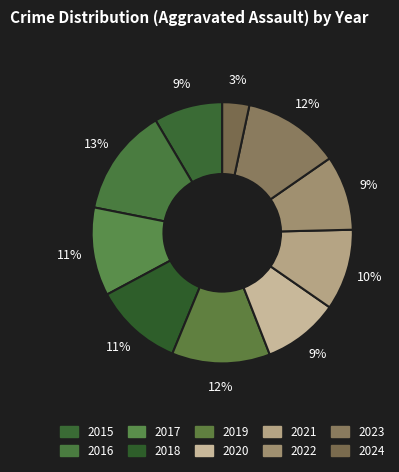

How many segments does this pie chart have?

10